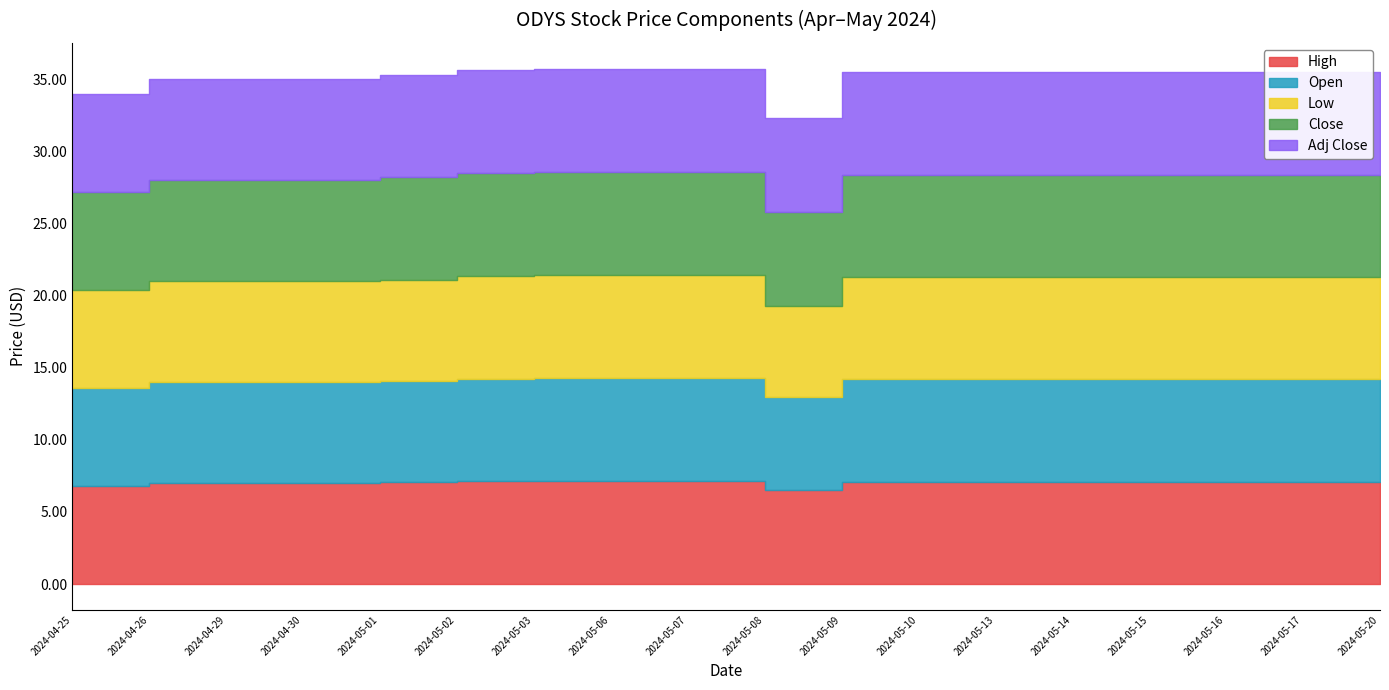

How many values in the Open series are below 7?

2